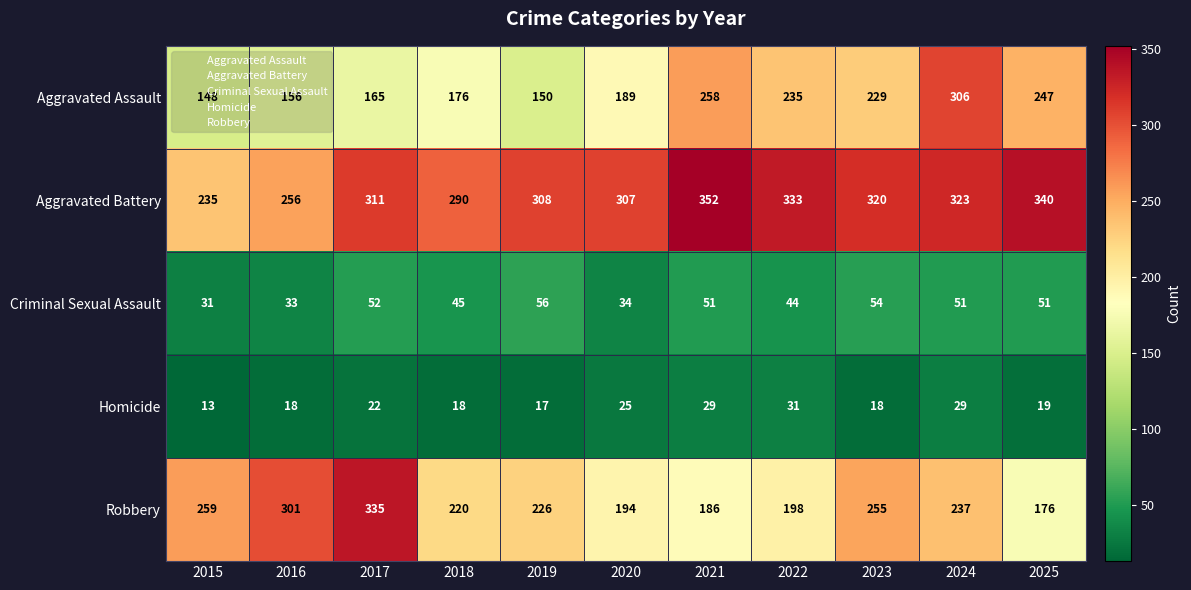

Rank the series by their maximum value, from highest to lowest.

Aggravated Battery, Robbery, Aggravated Assault, Criminal Sexual Assault, Homicide